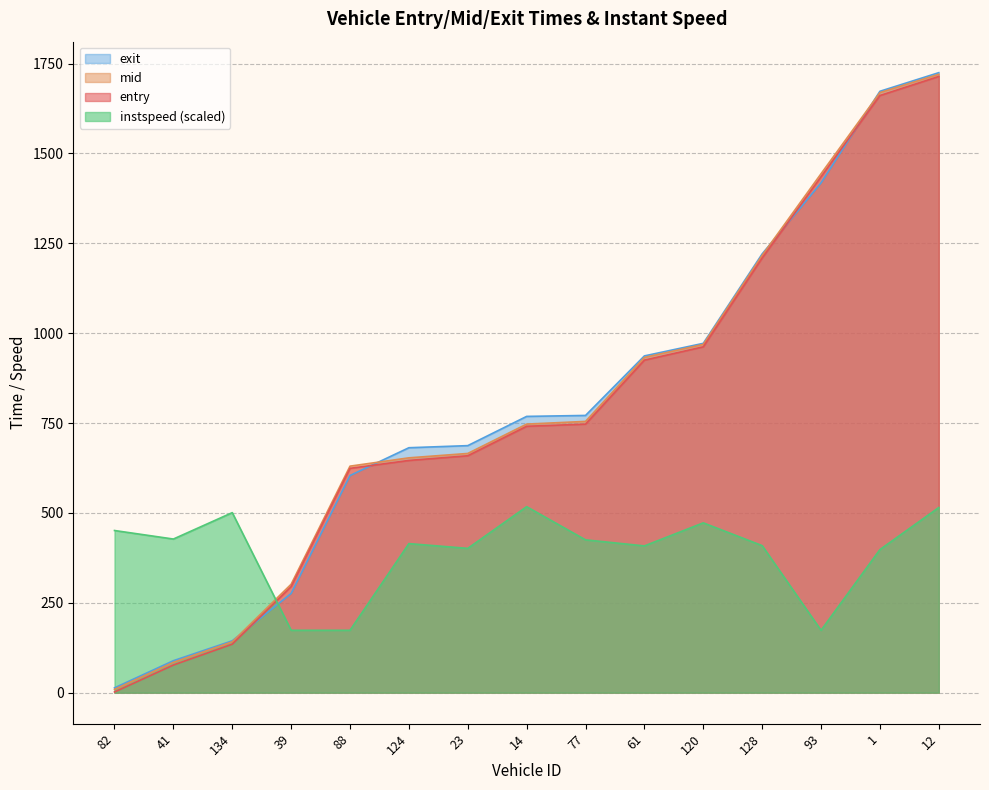

Reading left to right, extract all data points from this chart.

entry: 2.0	77.0	135.0	295.0	624.0	646.0	659.0	741.0	747.0	925.0	962.0	1209.0	1435.0	1661.0	1714.0
mid: 9.1	84.3	141.5	301.6	630.1	653.2	665.4	747.0	754.5	932.4	968.6	1216.3	1443.4	1669.0	1720.0
exit: 13.4	88.9	144.3	275.9	604.0	681.3	687.1	768.5	771.1	936.7	971.7	1220.4	1417.9	1672.7	1724.5
instspeed: 451.1	427.3	500.8	173.5	173.5	414.6	401.4	517.4	425.1	408.2	472.3	409.0	173.5	398.0	515.0